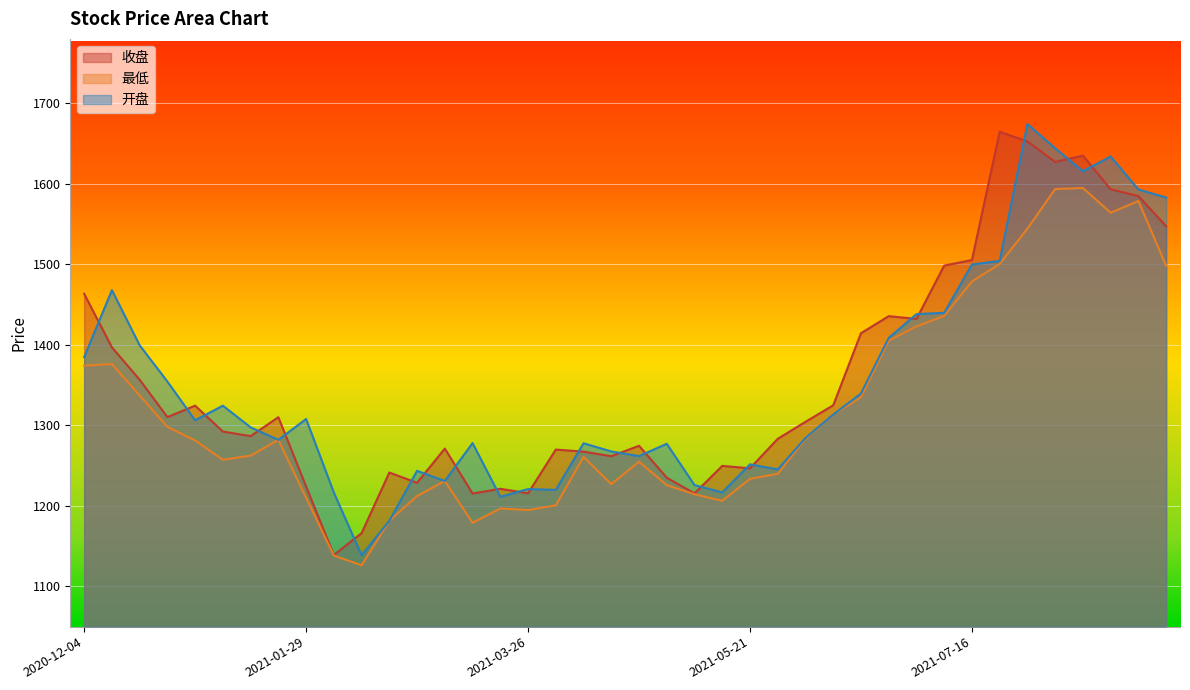

Where is the first local minimum for 最低?

2021-01-08